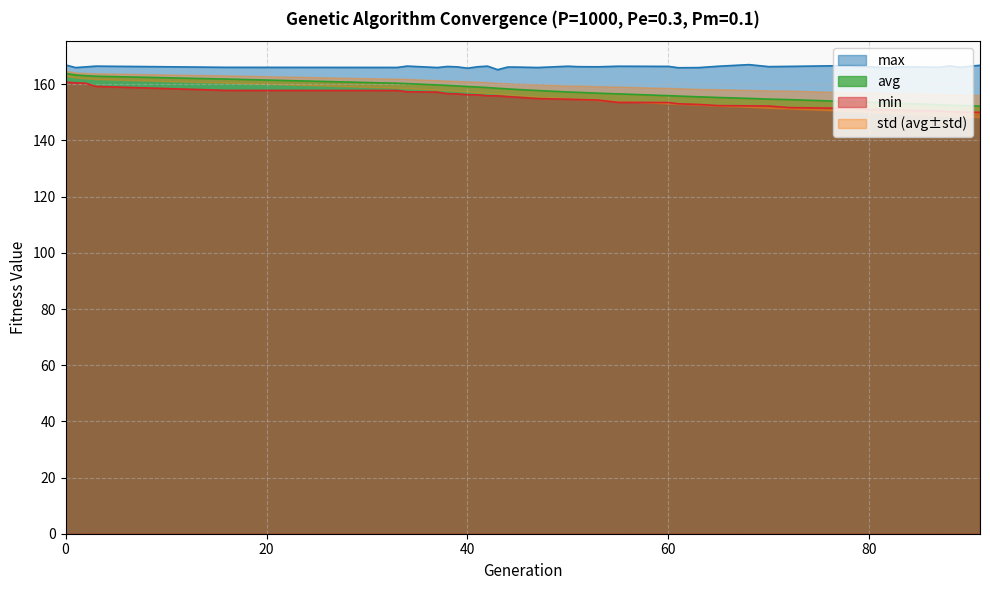

How many data points in min are less than 154?

19